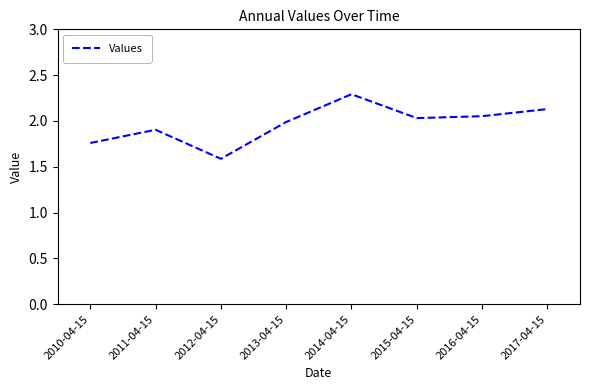

True or false: the data shows 0.7 at 2017-04-15.

False